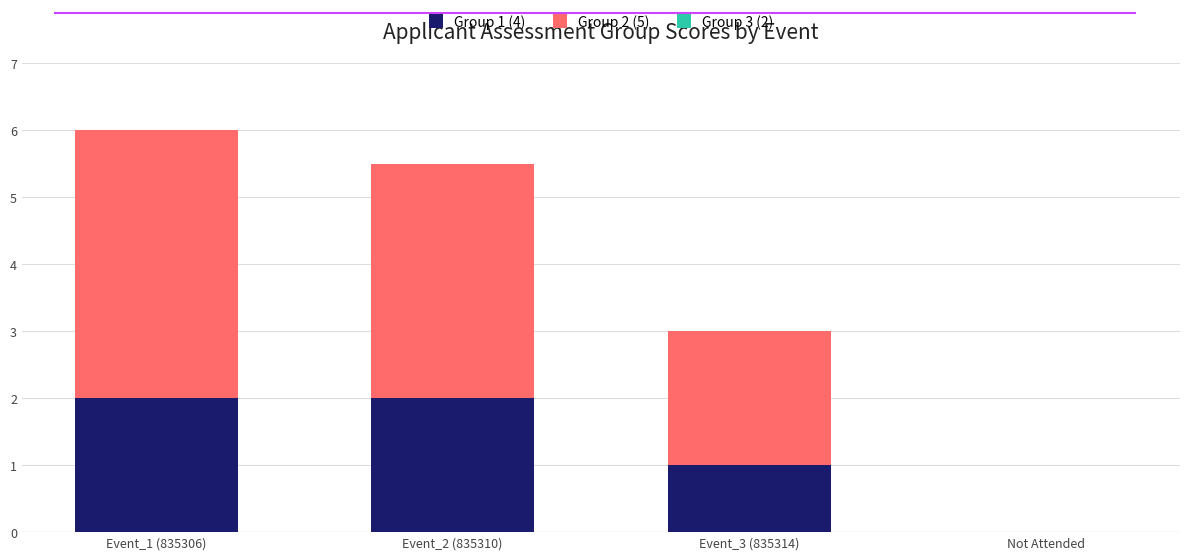

The value of Group 1 (4) at Event_2 (835310) is 2.0. True or false?

True